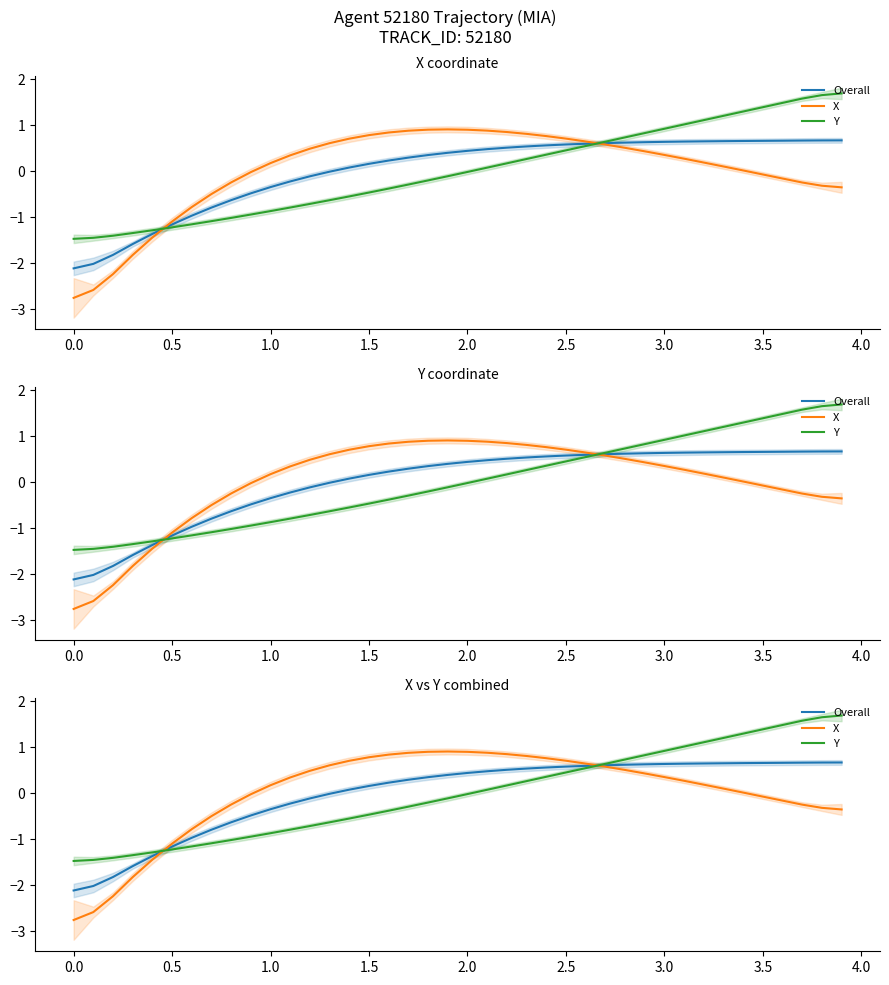

Rank the series by their average value, from highest to lowest.

X, Overall, Y